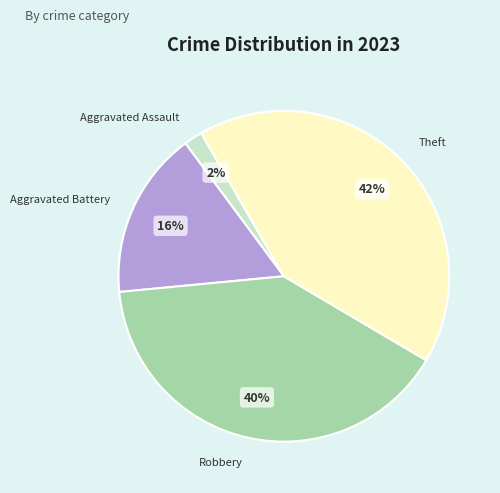

Is it true that Robbery is 40% of the pie?

True